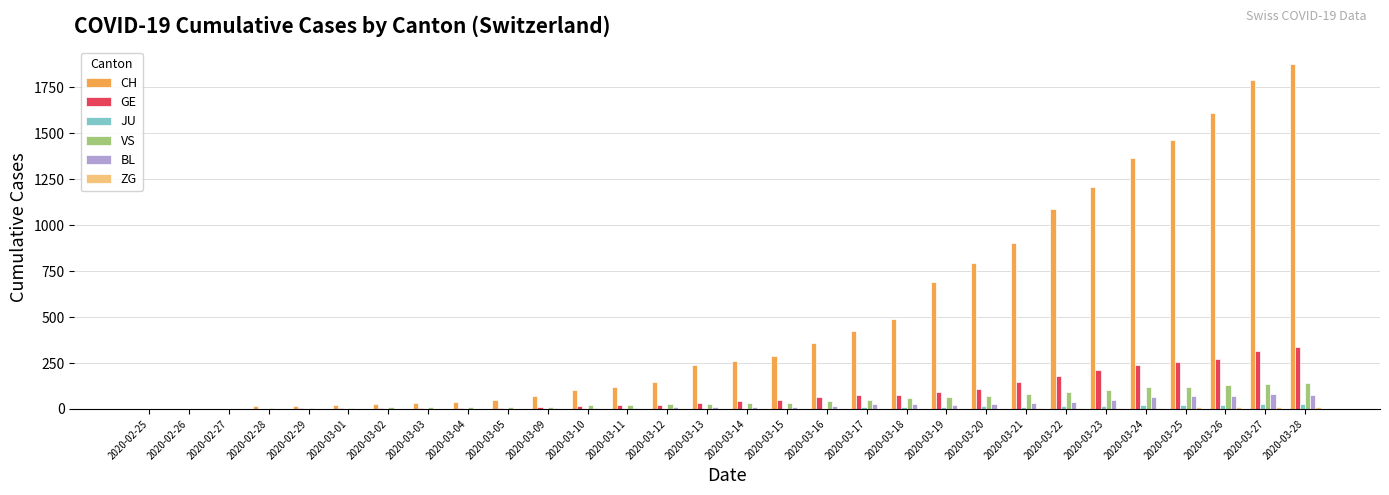

What is the sum of all JU values?

216